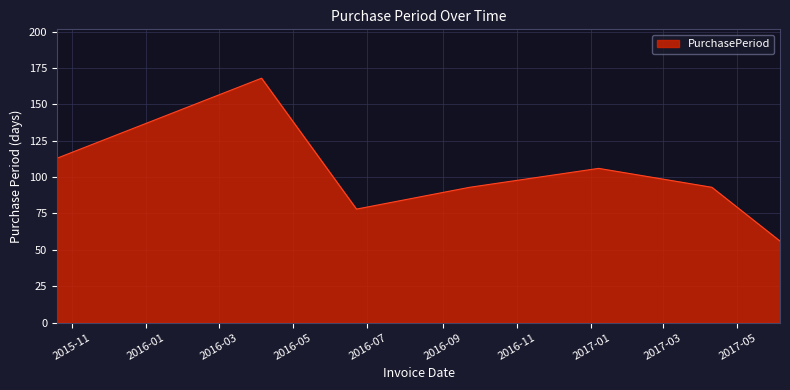

Count the number of data series in this chart.

1